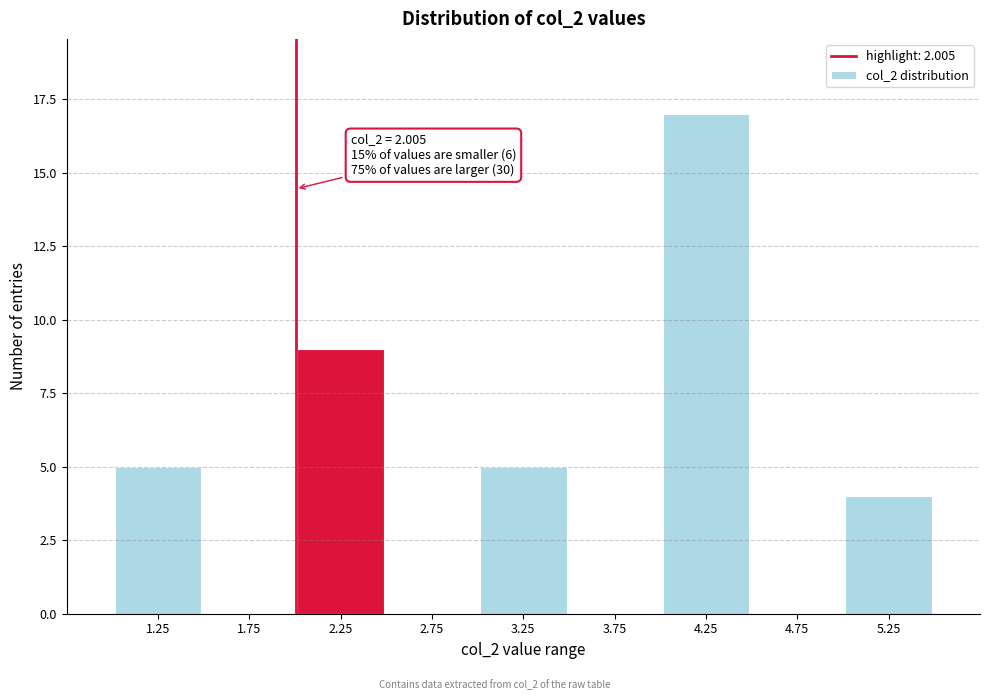

Over which range of the x-axis is the bar tallest?

4.0 to 4.5